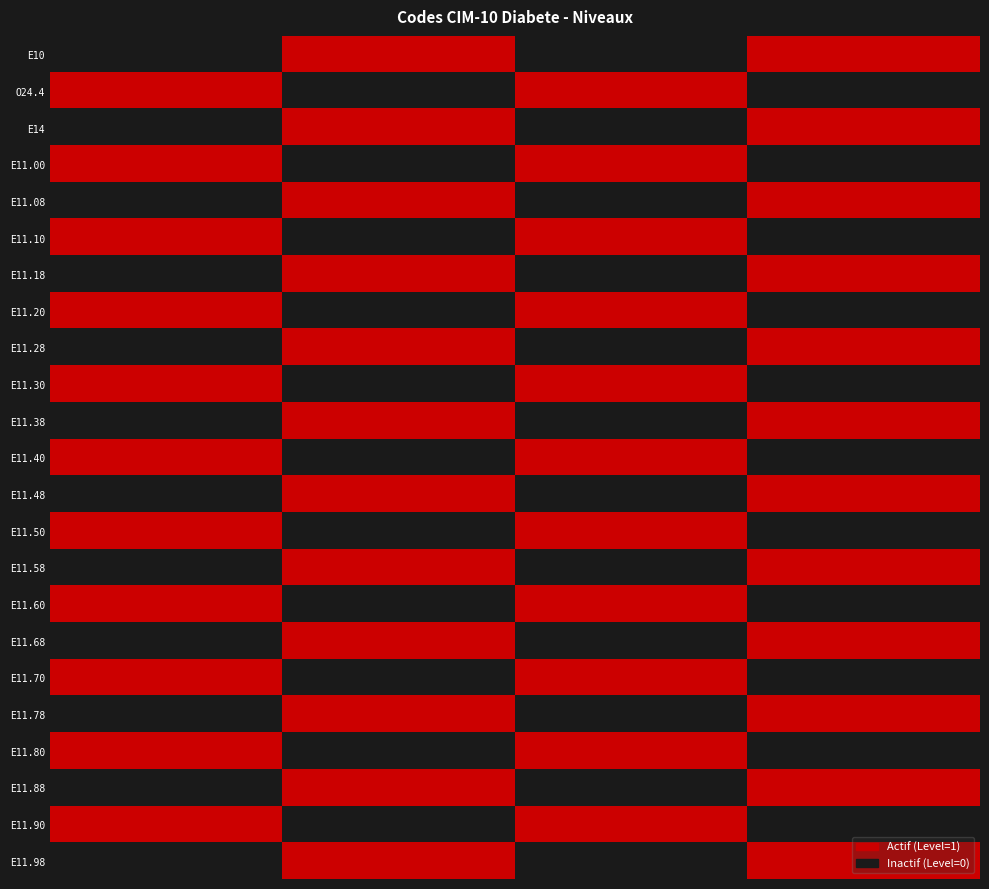

Reading left to right, extract all data points from this chart.

E10: 0	1	0	1
O24.4: 1	0	1	0
E14: 0	1	0	1
E11.00: 1	0	1	0
E11.08: 0	1	0	1
E11.10: 1	0	1	0
E11.18: 0	1	0	1
E11.20: 1	0	1	0
E11.28: 0	1	0	1
E11.30: 1	0	1	0
E11.38: 0	1	0	1
E11.40: 1	0	1	0
E11.48: 0	1	0	1
E11.50: 1	0	1	0
E11.58: 0	1	0	1
E11.60: 1	0	1	0
E11.68: 0	1	0	1
E11.70: 1	0	1	0
E11.78: 0	1	0	1
E11.80: 1	0	1	0
E11.88: 0	1	0	1
E11.90: 1	0	1	0
E11.98: 0	1	0	1